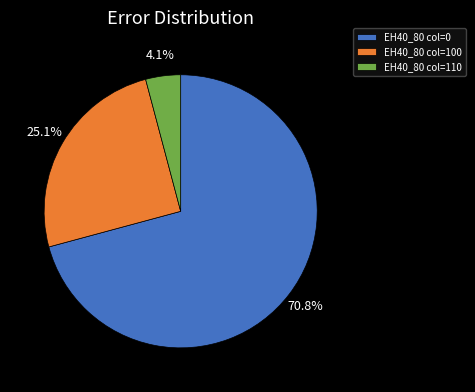

What is the largest slice in the pie chart?

EH40_80 col=0